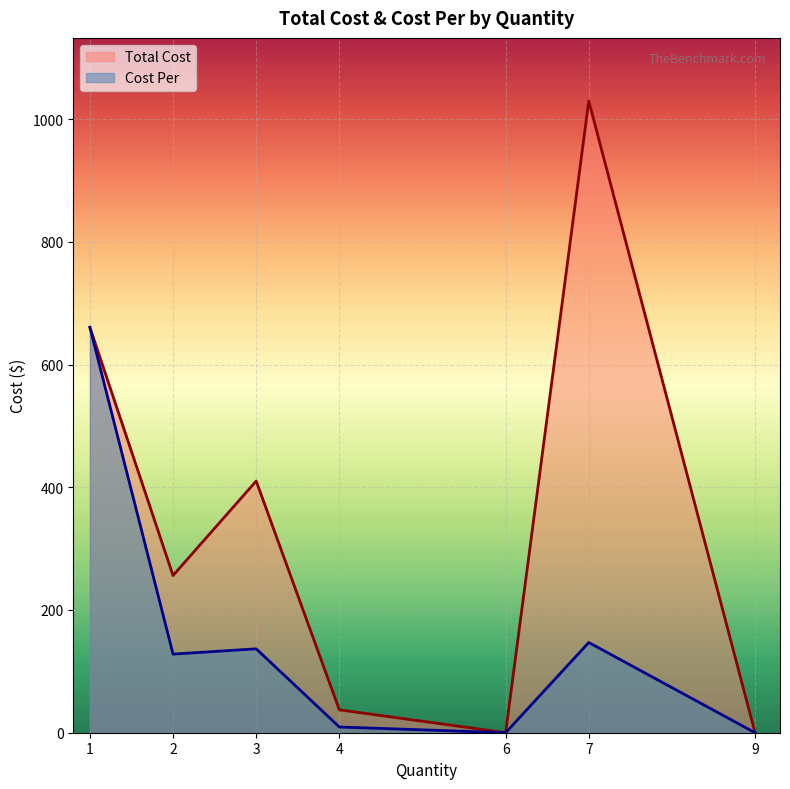

How many distinct data groups are displayed?

2